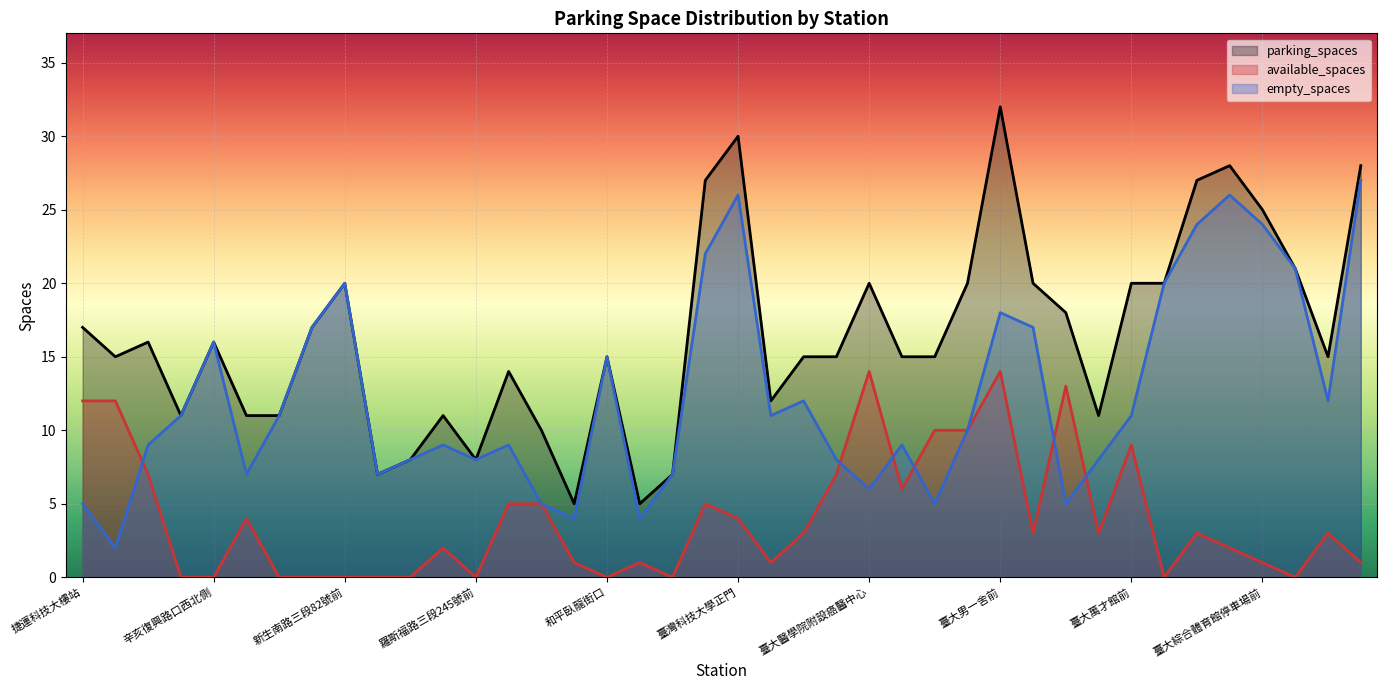

What position from the right is 復興南路二段340巷口?

34